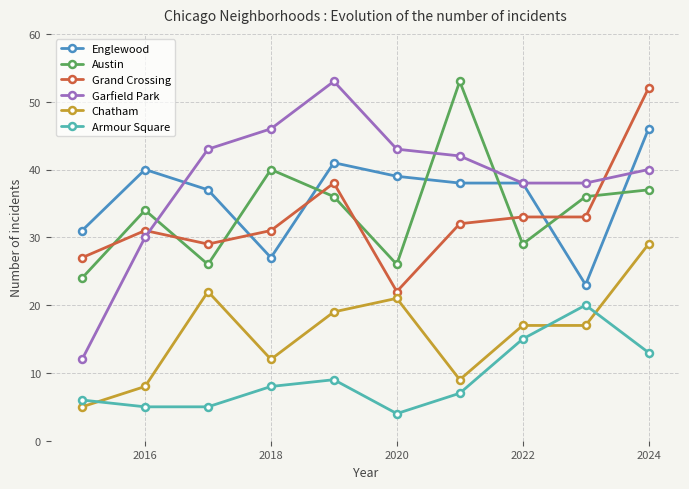

Reading left to right, list all the values displayed in this chart.

Englewood: 31	40	37	27	41	39	38	38	23	46
Austin: 24	34	26	40	36	26	53	29	36	37
Grand Crossing: 27	31	29	31	38	22	32	33	33	52
Garfield Park: 12	30	43	46	53	43	42	38	38	40
Chatham: 5	8	22	12	19	21	9	17	17	29
Armour Square: 6	5	5	8	9	4	7	15	20	13